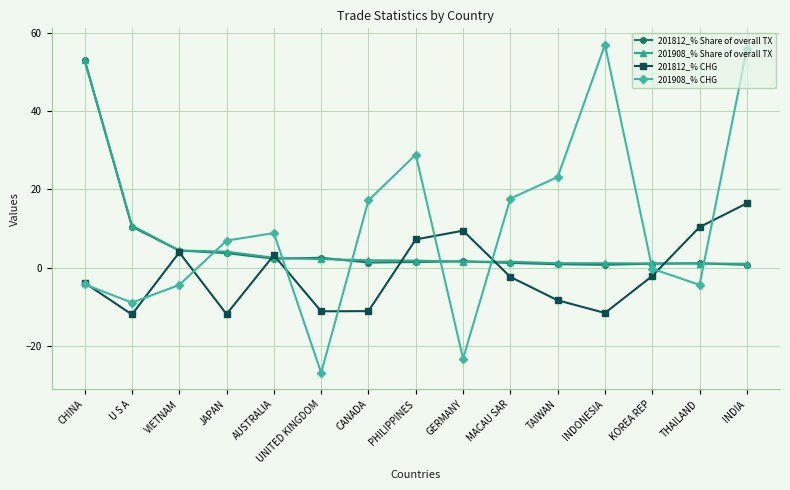

What is the difference between the maximum and second lowest values in the 201812_% CHG series?

28.3